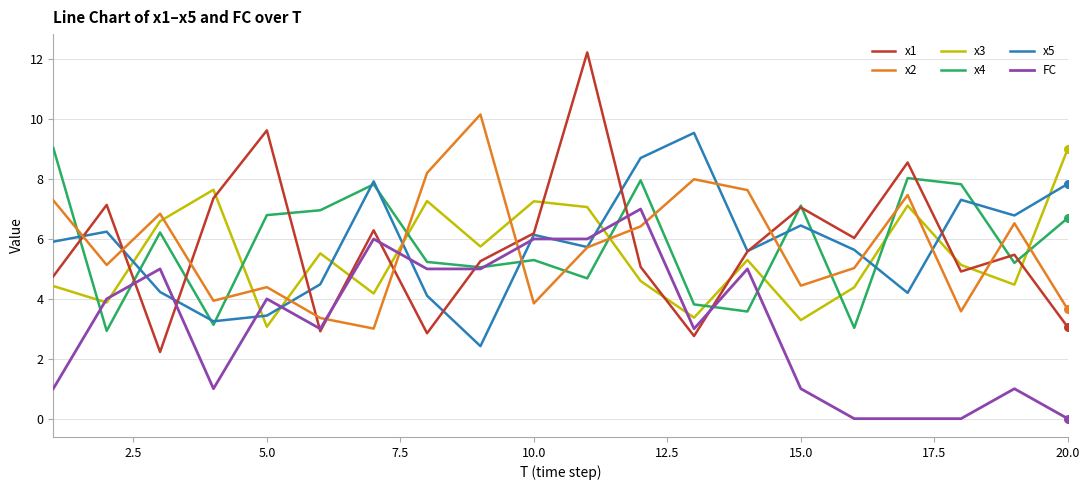

Which series has the largest range (max minus min)?

x1